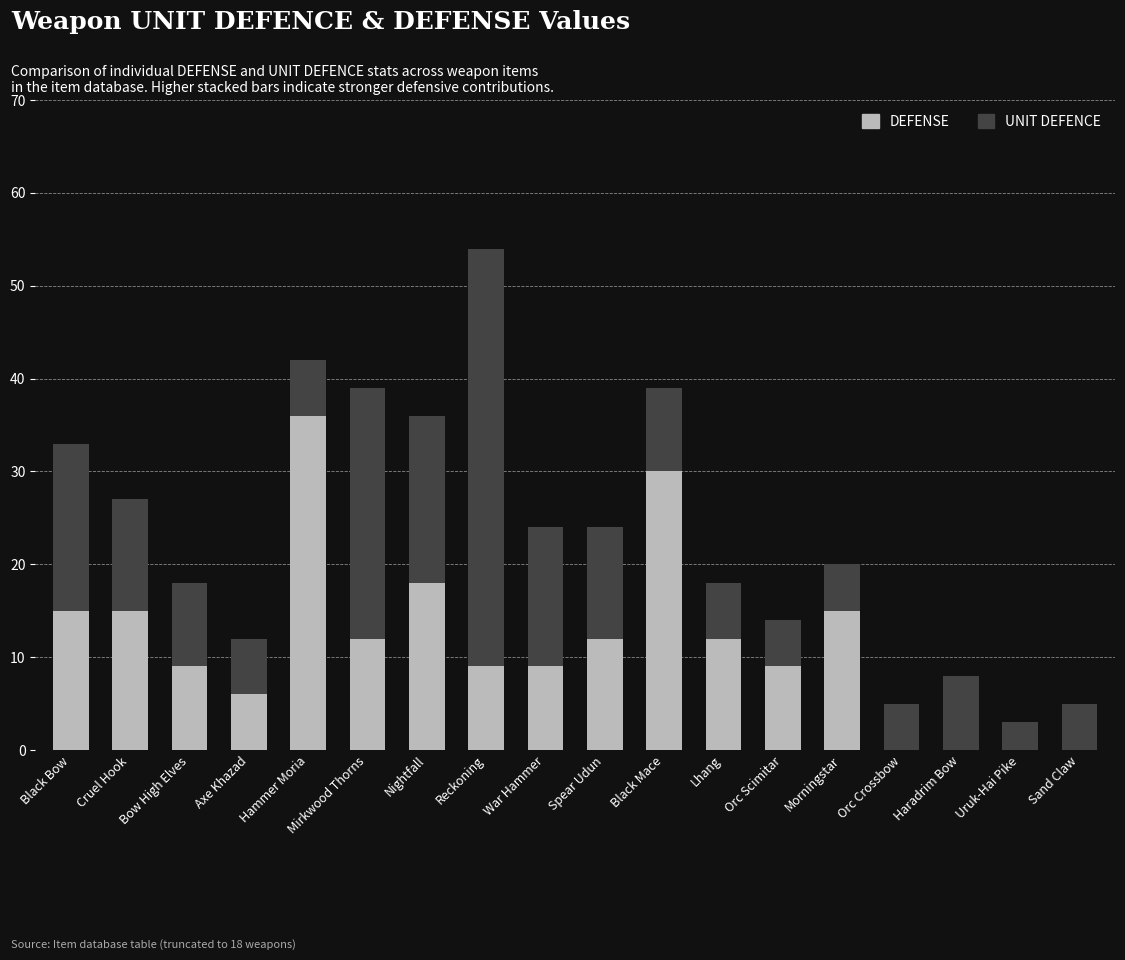

How many series are shown in this chart?

2